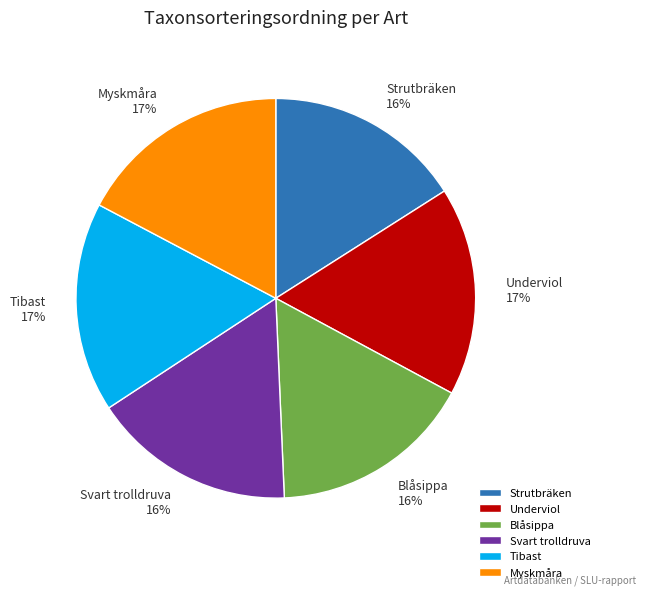

What percentage is the Underviol slice, to the nearest percent?

17%